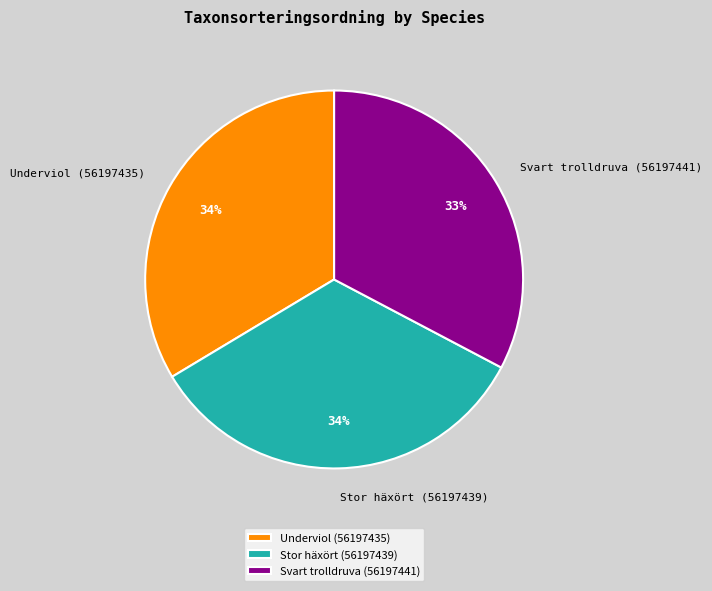

Is it true that Stor häxört (56197439) is 34% of the pie?

True